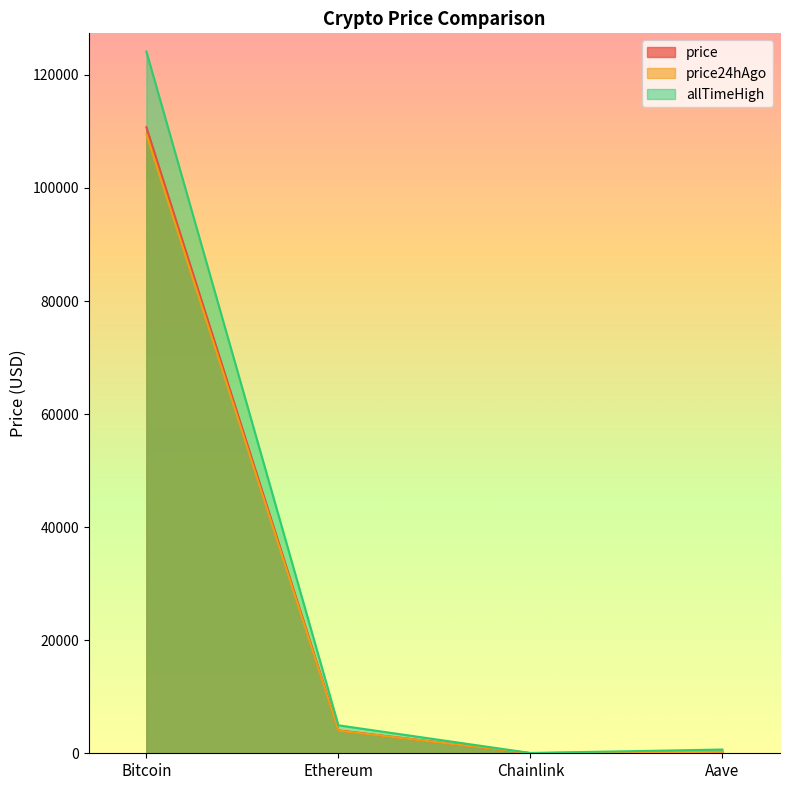

True or false: price24hAgo and allTimeHigh cross at least once.

False